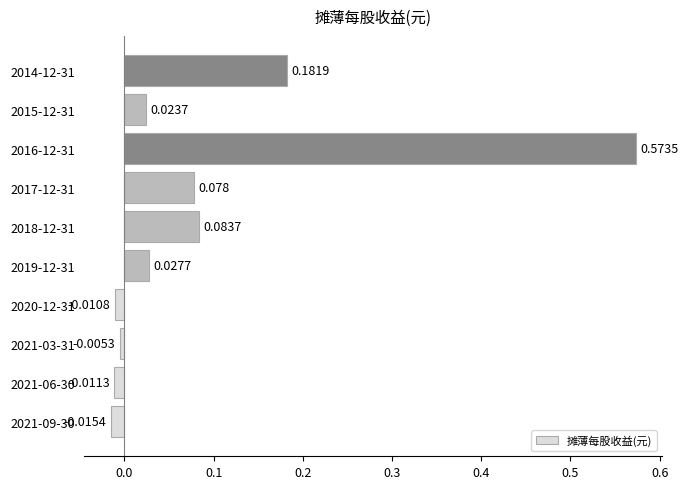

List the labels in order of value, largest first.

2016-12-31, 2014-12-31, 2018-12-31, 2017-12-31, 2019-12-31, 2015-12-31, 2021-03-31, 2020-12-31, 2021-06-30, 2021-09-30